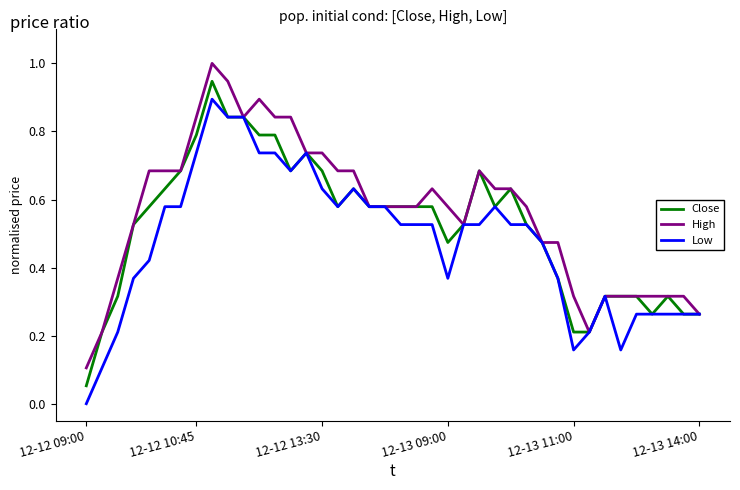

List the series in order of their overall mean, highest first.

High, Close, Low